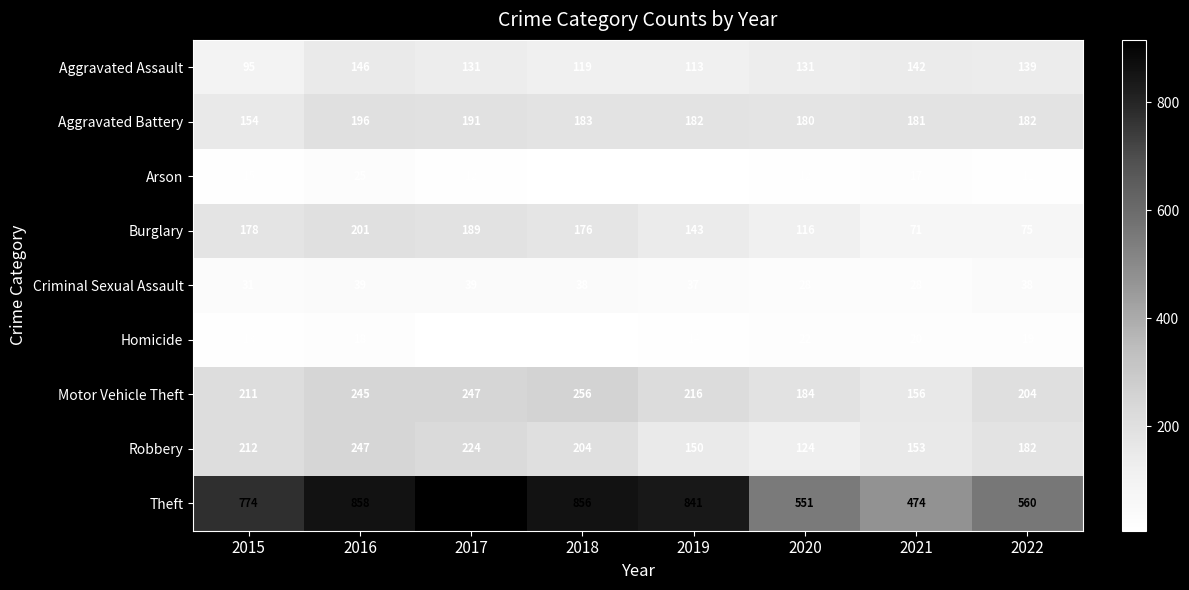

Which series has the largest total across all categories?

Theft